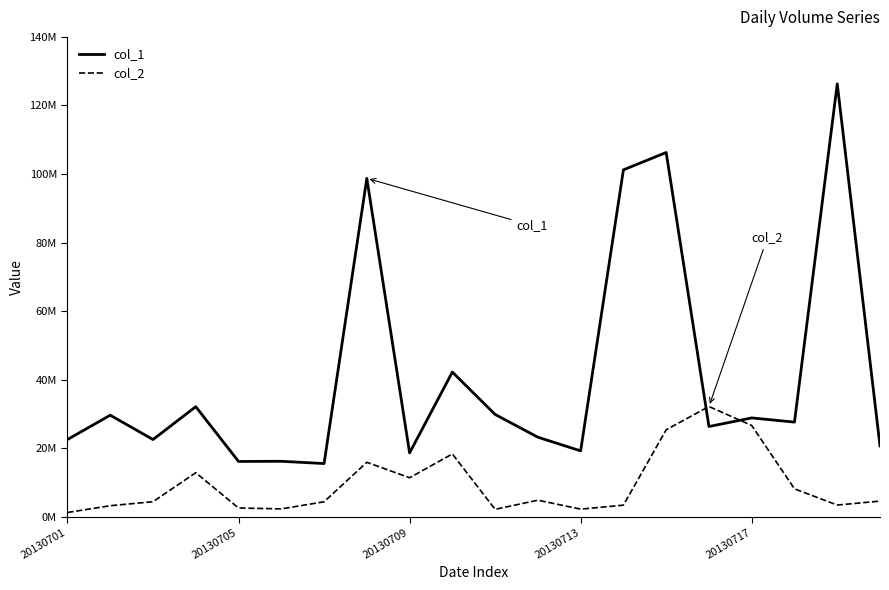

Does the chart have visible grid lines?

No